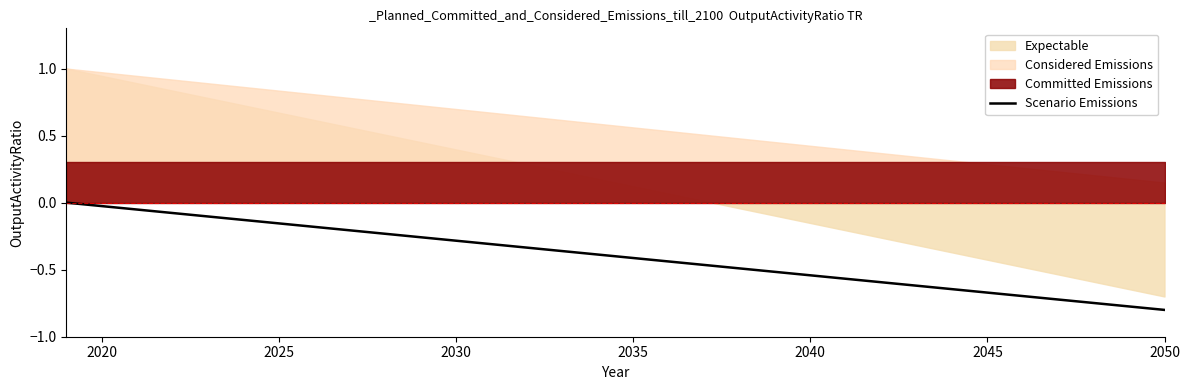

What is the value of the 7th point from the left?

-0.2